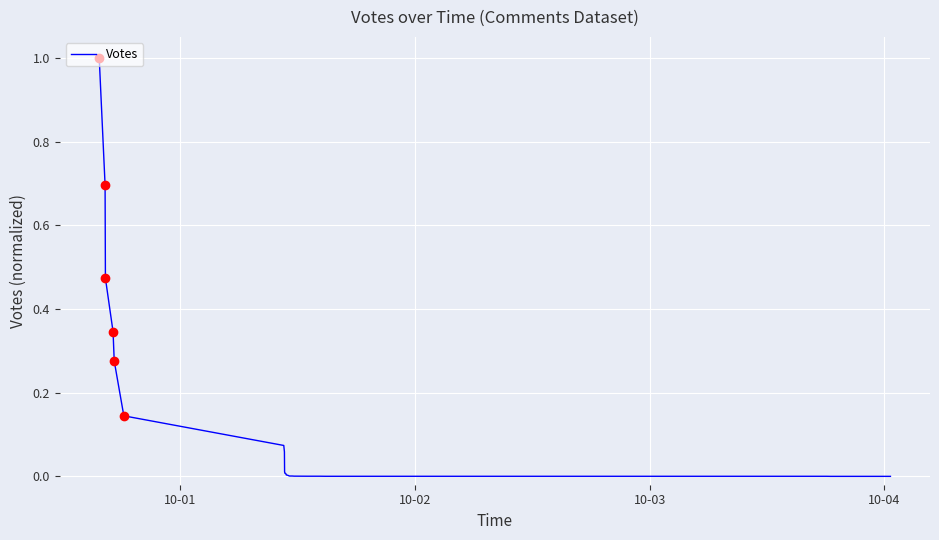

What is the difference between the second highest and minimum values?

0.7